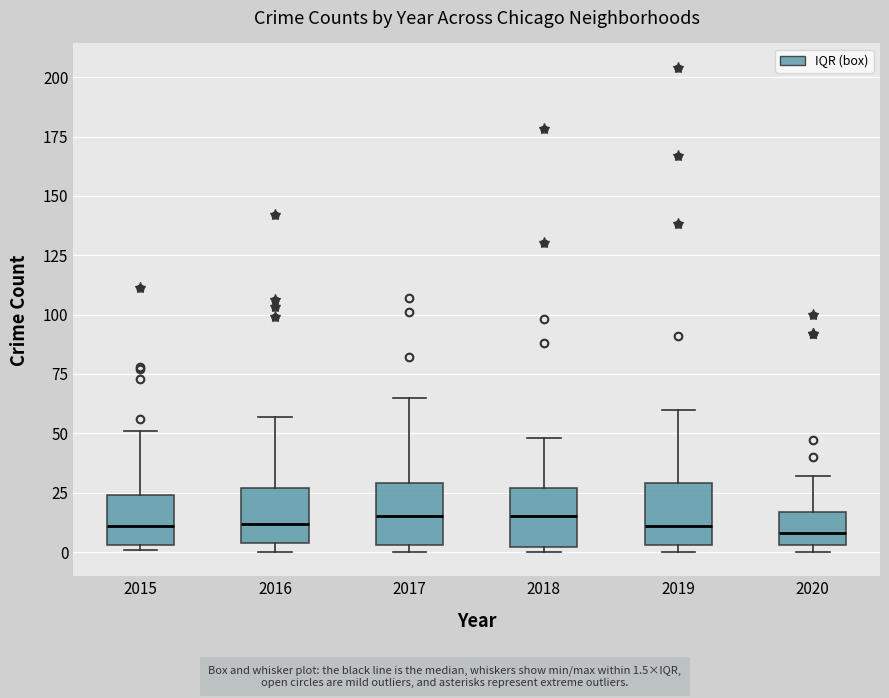

Reading left to right, transcribe this box plot: for each box, give where its median line is, the range the box spans, and where its two whiskers end, as read against the y-axis. The values are not printed on the chart, so give them approximately, as read against the axis.

2015: median 10, box 5 to 25, whiskers 0 to 50
2016: median 10, box 5 to 25, whiskers 0 to 55
2017: median 15, box 5 to 30, whiskers 0 to 65
2018: median 15, box 0 to 25, whiskers 0 (just below the box's lower edge) to 50
2019: median 10, box 5 to 30, whiskers 0 to 60
2020: median 10, box 5 to 15, whiskers 0 to 30